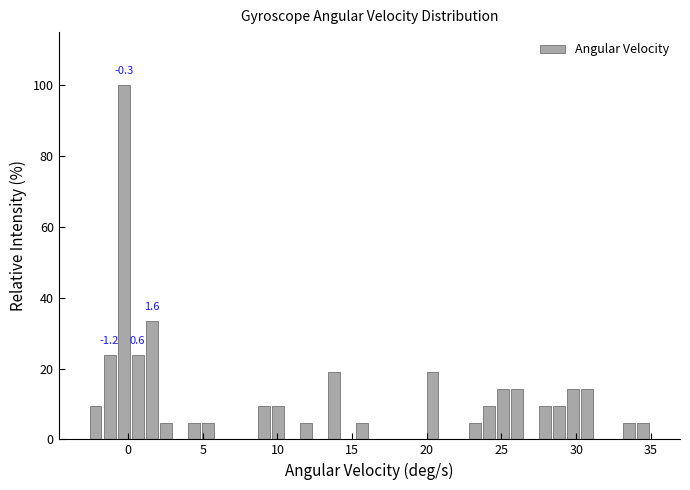

Read against the x-axis, roughly where is the centre of the tallest bar?

-0.5